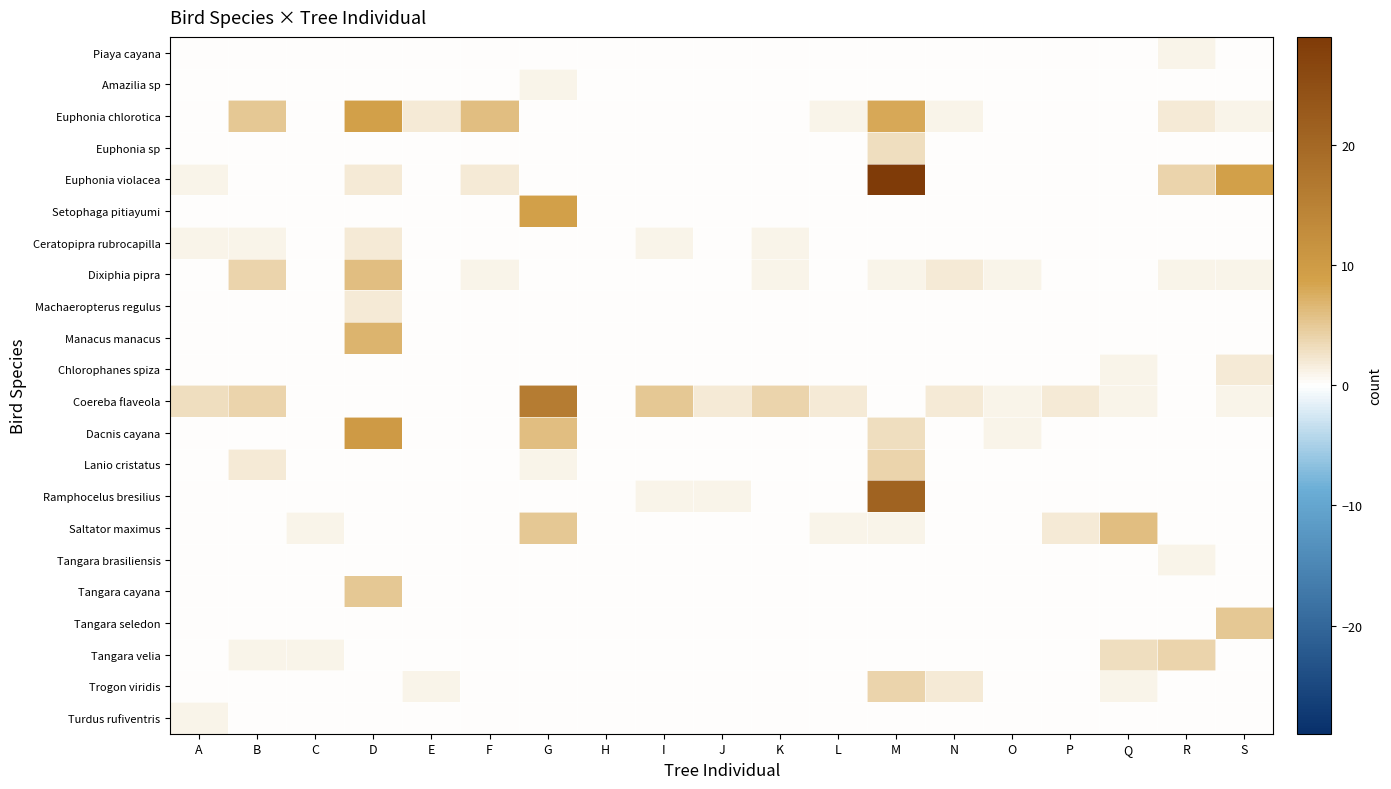

How many data points does each series have?

19